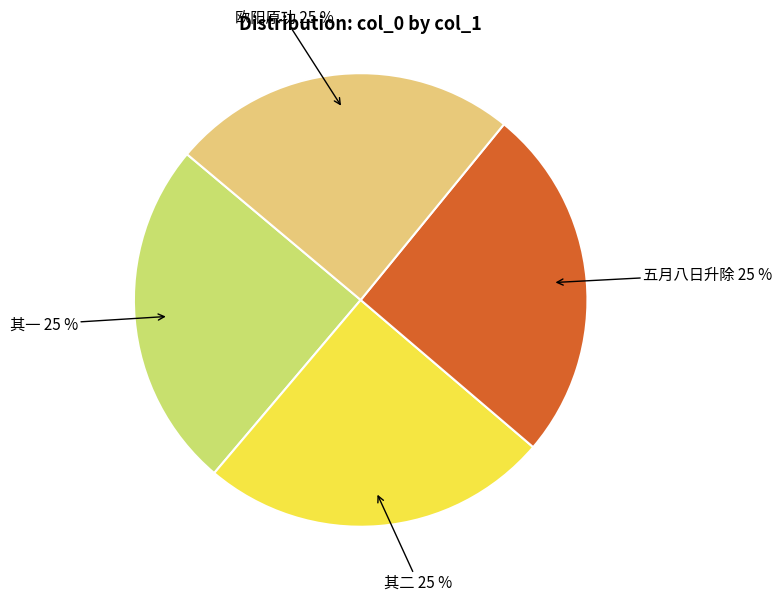

Does any single category account for the majority?

No